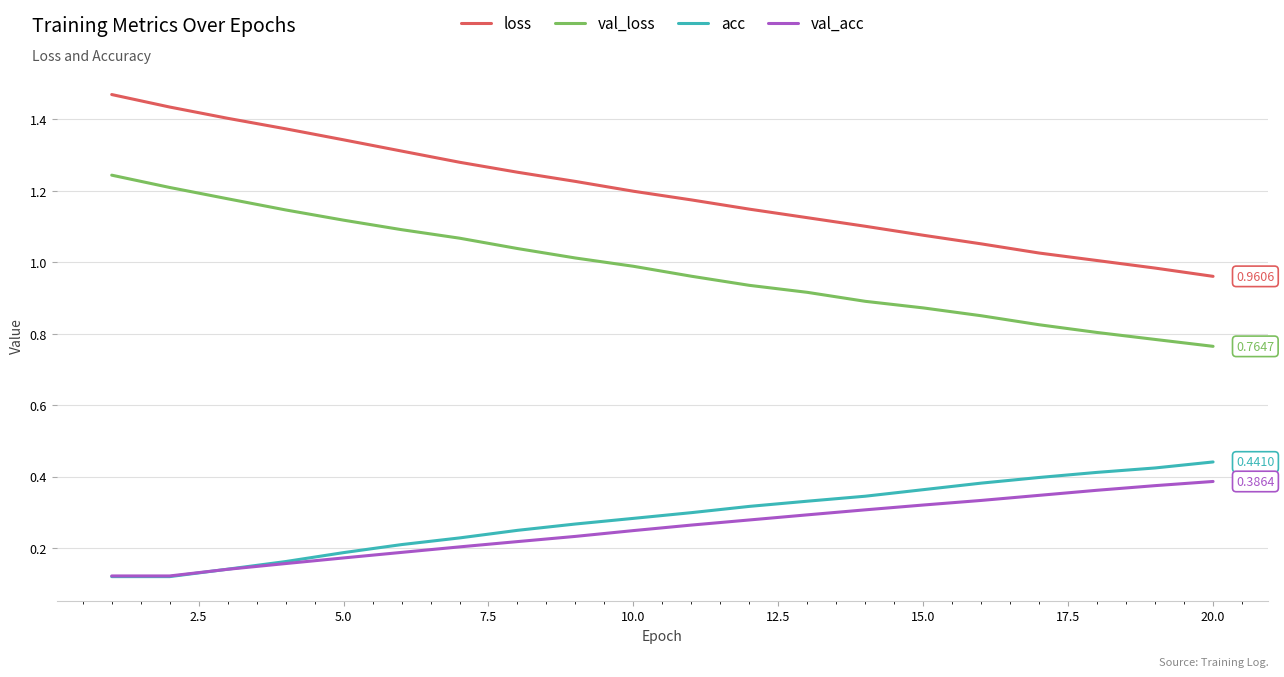

Which series has the largest range (max minus min)?

loss